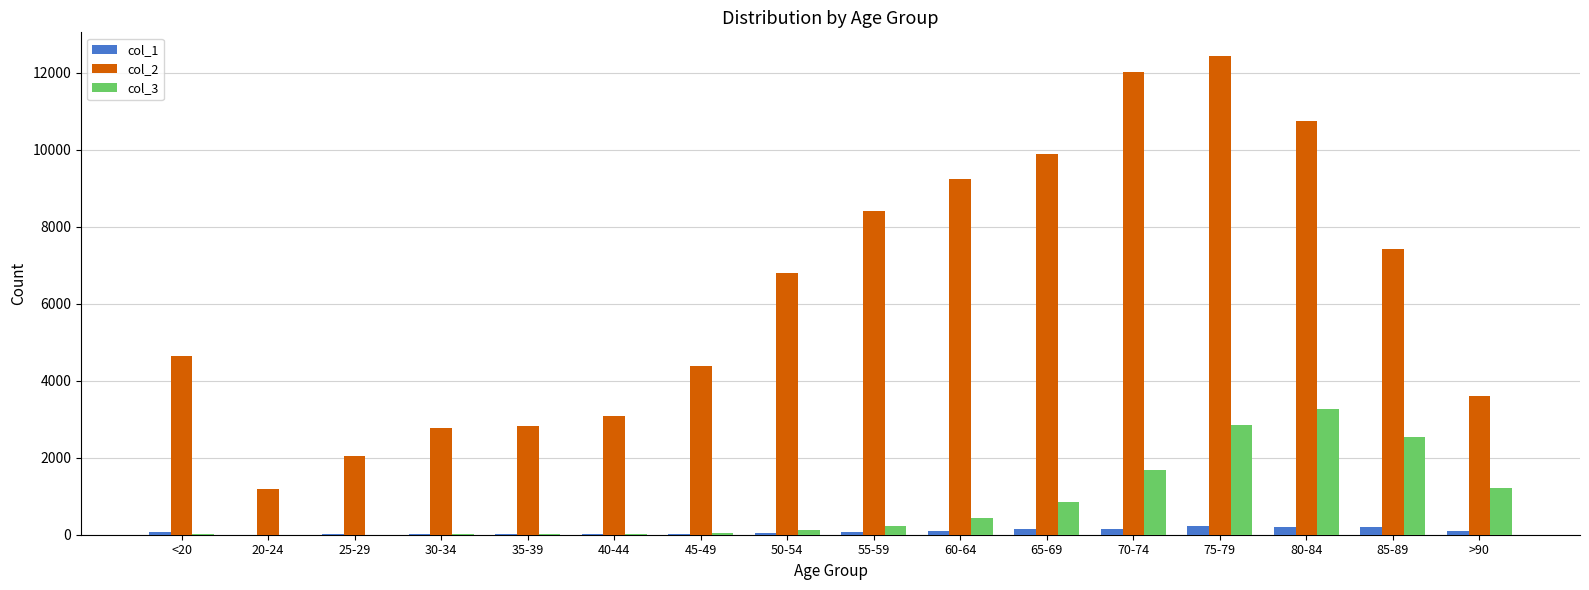

Which category has the highest value in the col_2 series?

75-79